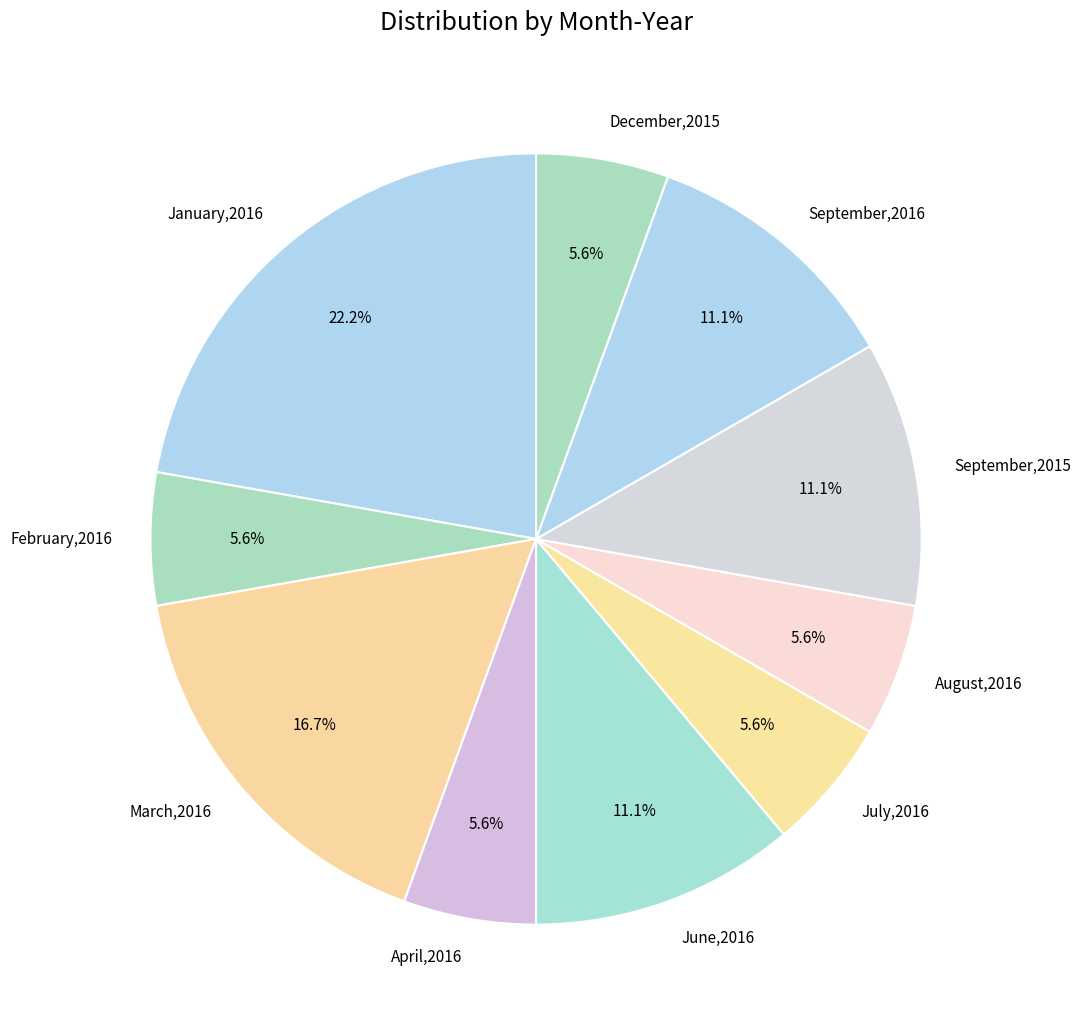

What percentage is NOT represented by January,2016?

77.8%